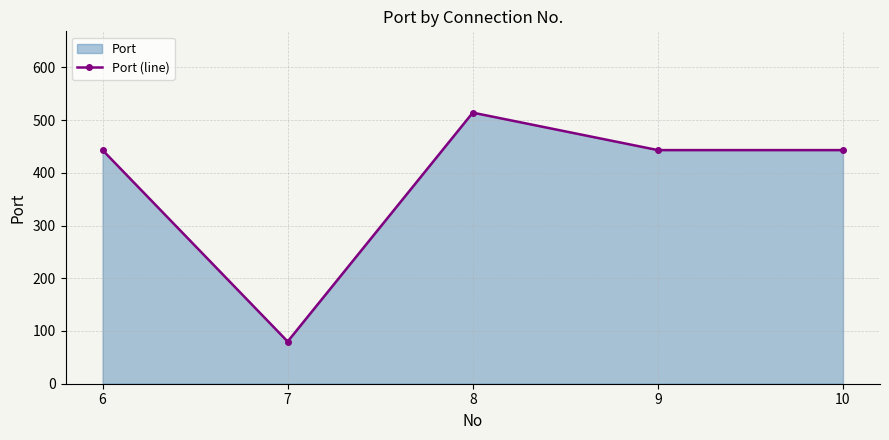

What is the value of the 5th point from the left?

443